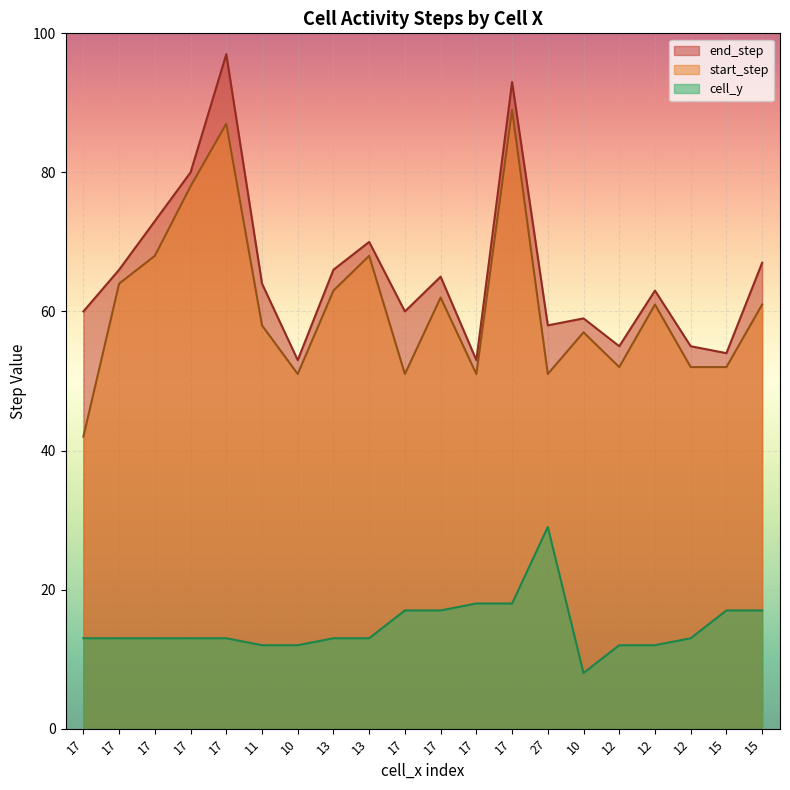

Between 17 and 17, which series saw the biggest shift?

end_step